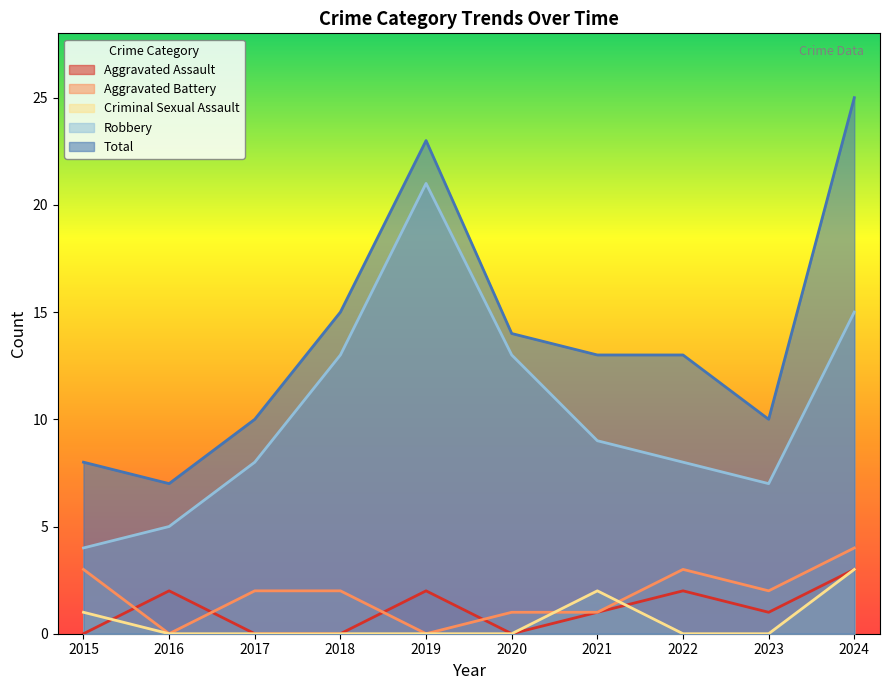

True or false: Robbery has a value of 8 at 2022.

True